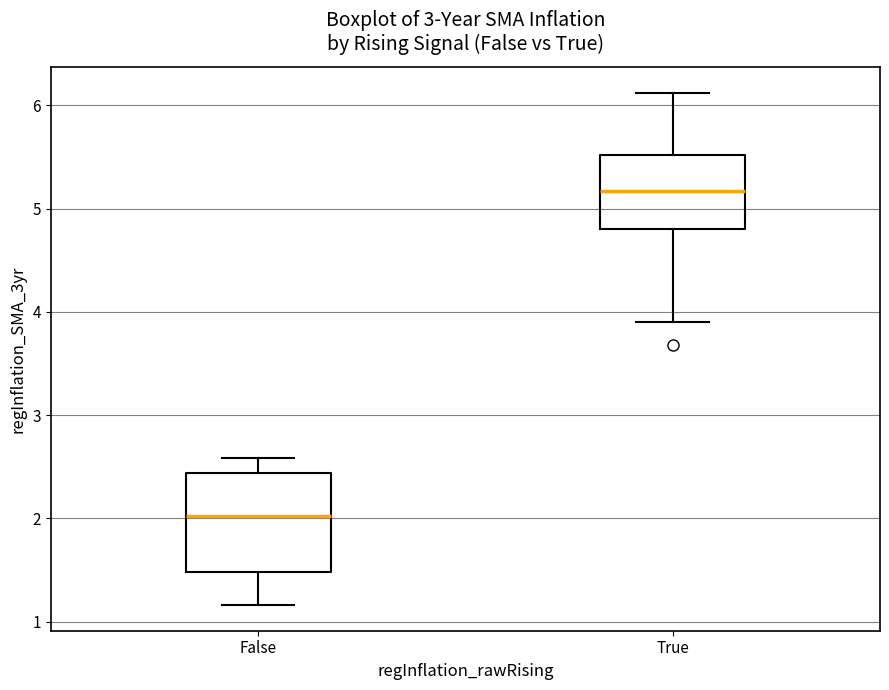

Reading left to right, transcribe this box plot: for each box, give where its median line is, the range the box spans, and where its two whiskers end, as read against the y-axis. The values are not printed on the chart, so give them approximately, as read against the axis.

False: median 2.0, box 1.5 to 2.4, whiskers 1.2 to 2.6
True: median 5.2, box 4.8 to 5.5, whiskers 3.9 to 6.1